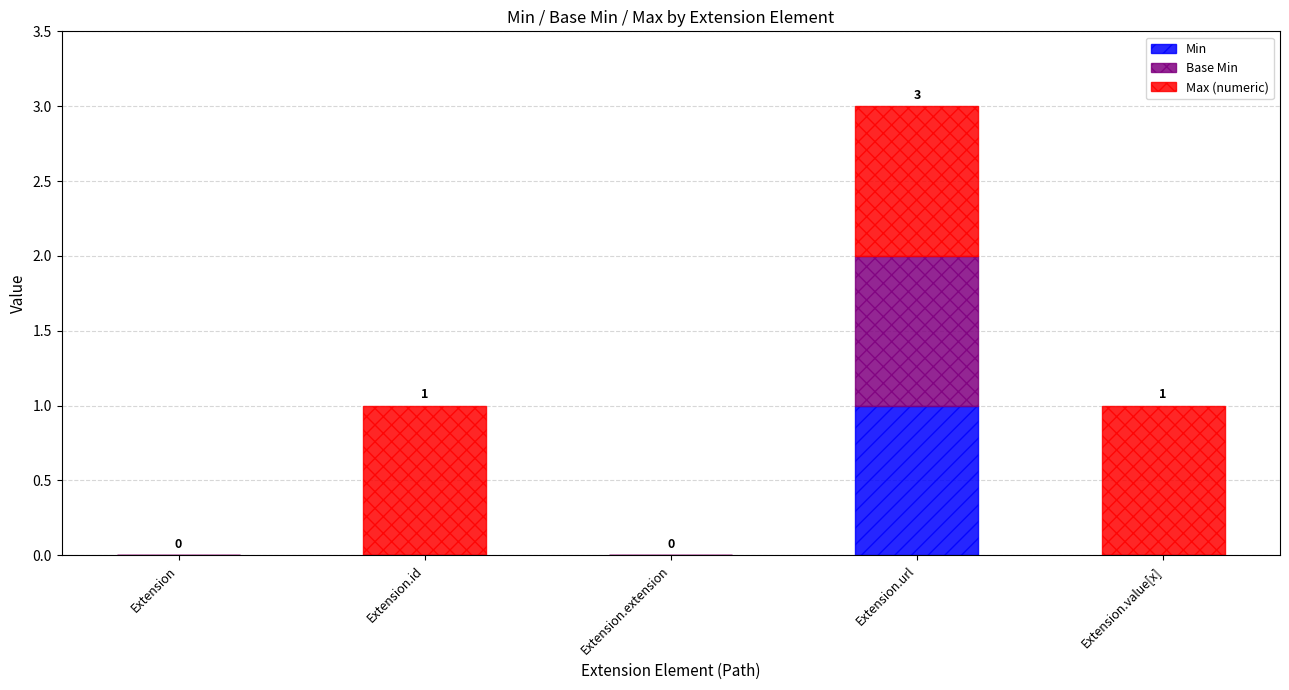

Reading left to right, list the values for the Min series.

Extension=0	Extension.id=0	Extension.extension=0	Extension.url=1	Extension.value[x]=0